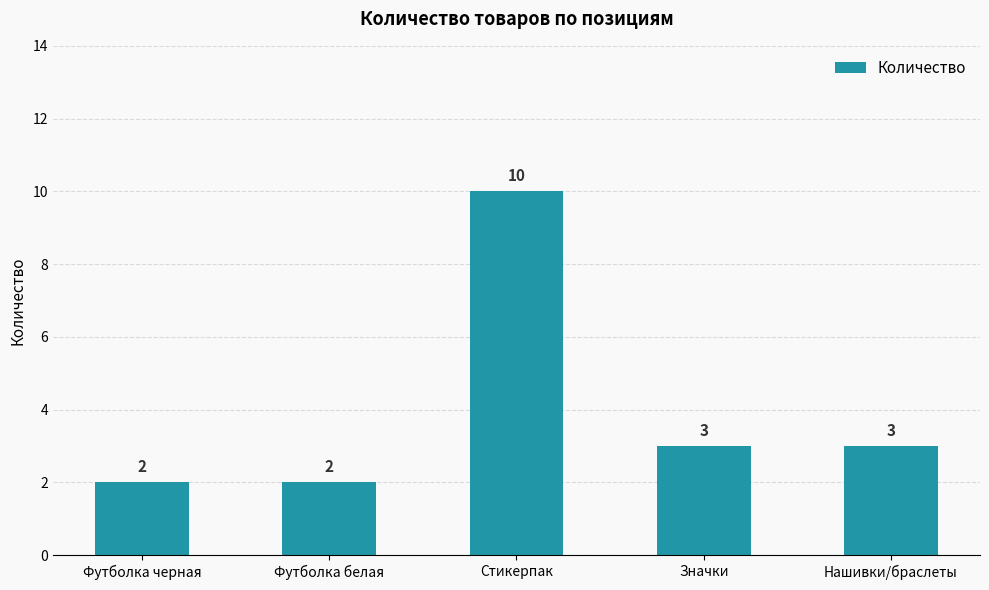

At which category does the chart reach its peak across all series?

Стикерпак